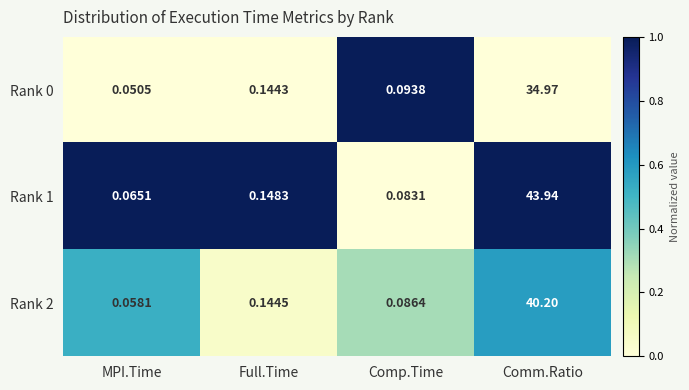

Where is Rank 2 nearest to the value 20?

Full.Time